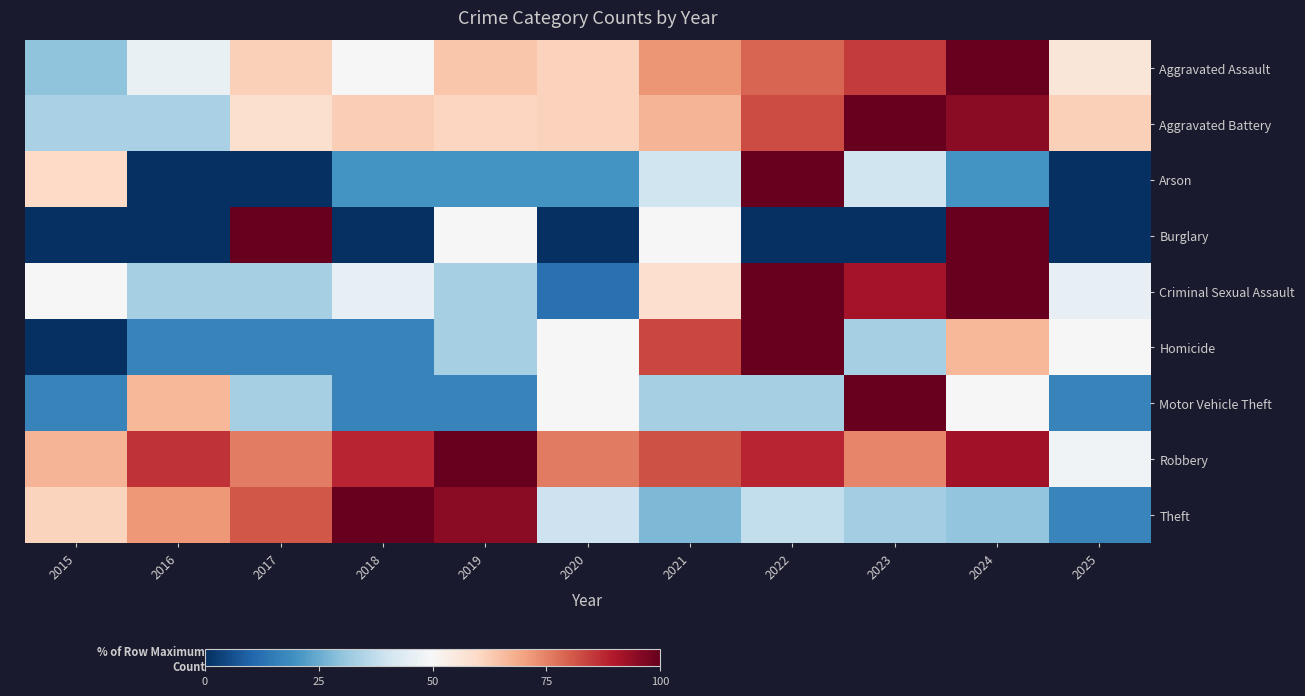

Between 2015 and 2025, which is larger?

2025